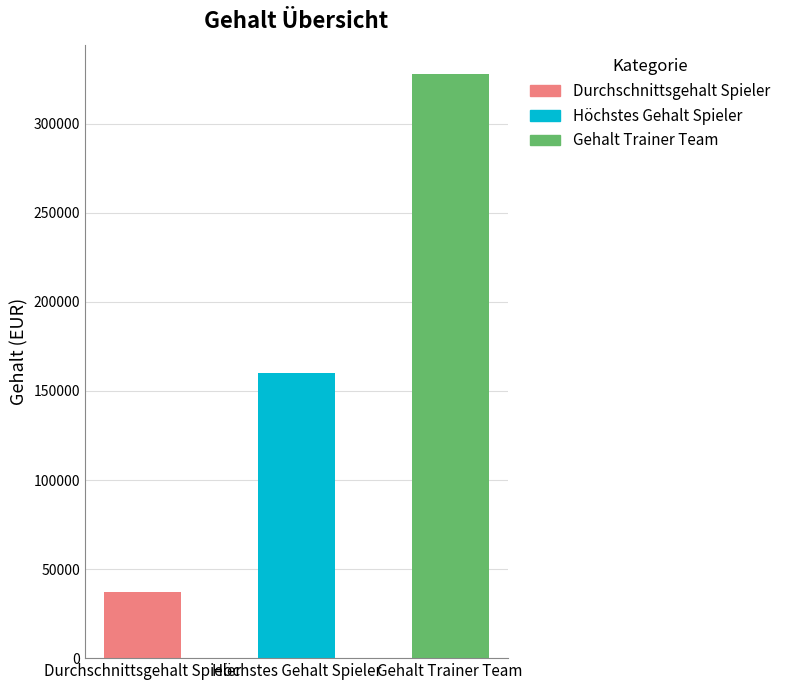

Rank the categories by value from highest to lowest.

Gehalt Trainer Team, Höchstes Gehalt Spieler, Durchschnittsgehalt Spieler